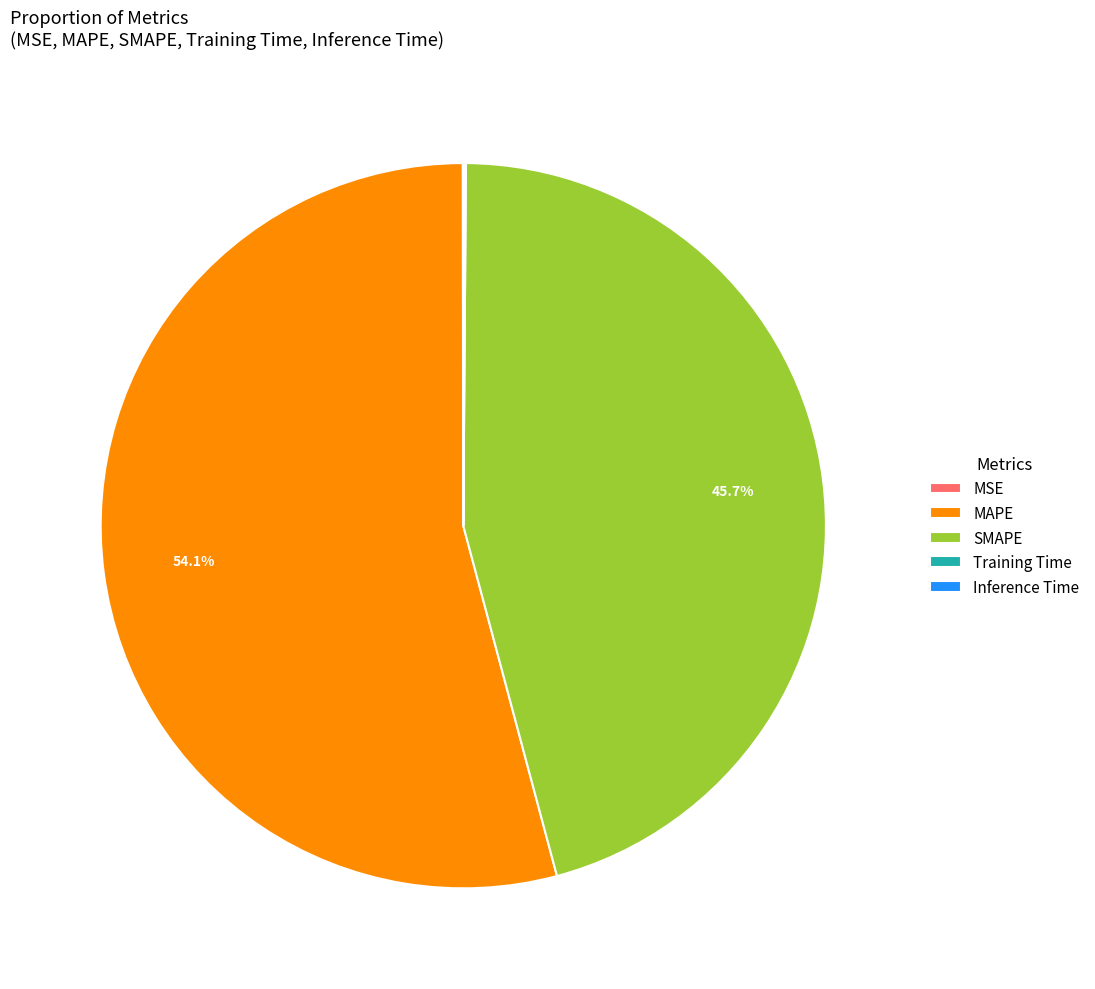

Does any single category account for the majority?

Yes